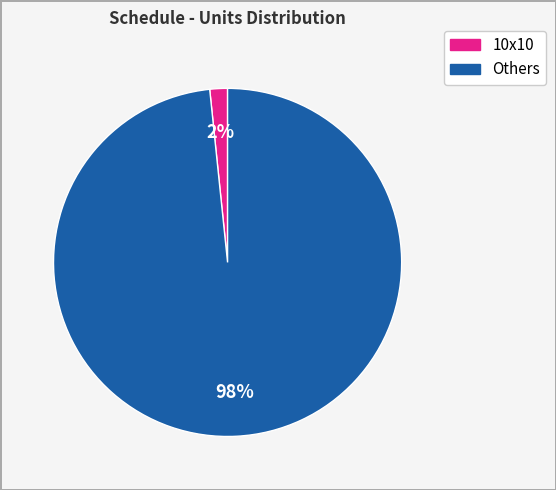

To the nearest percent, what is the average slice percentage?

50%